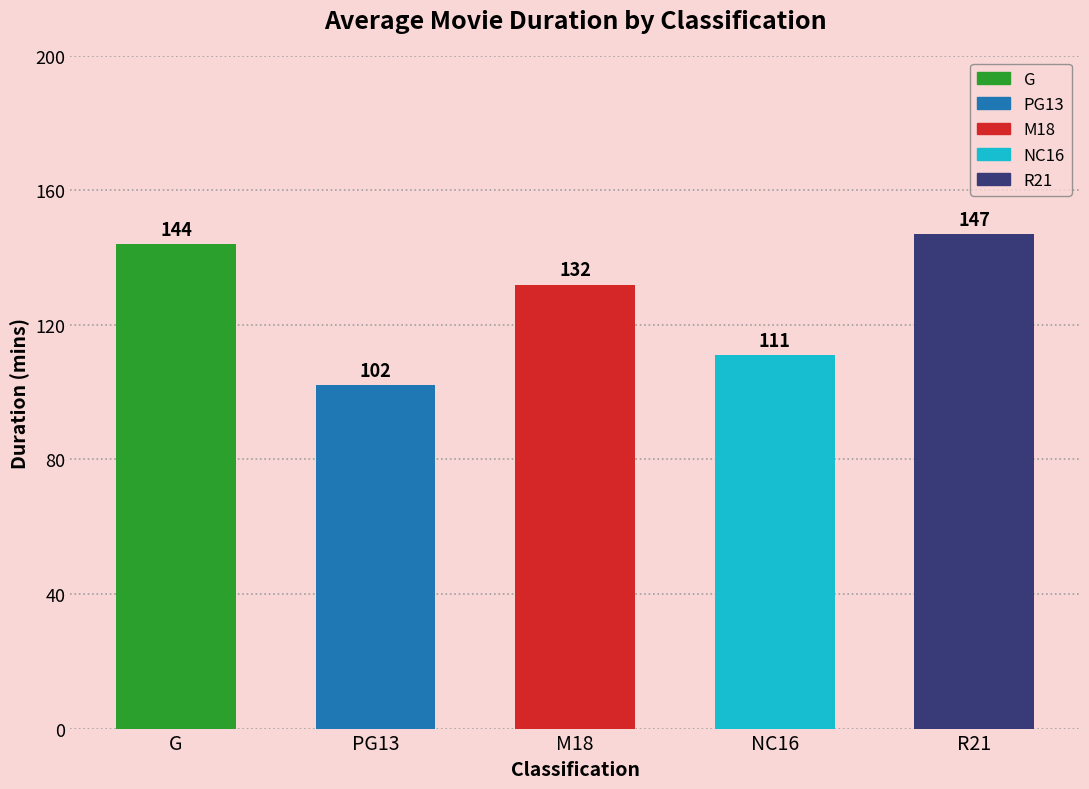

Which label corresponds to the smallest value in the chart?

PG13